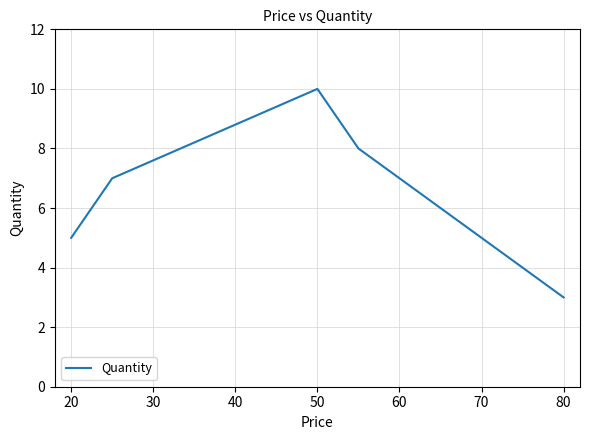

What is the sum of all values?

33